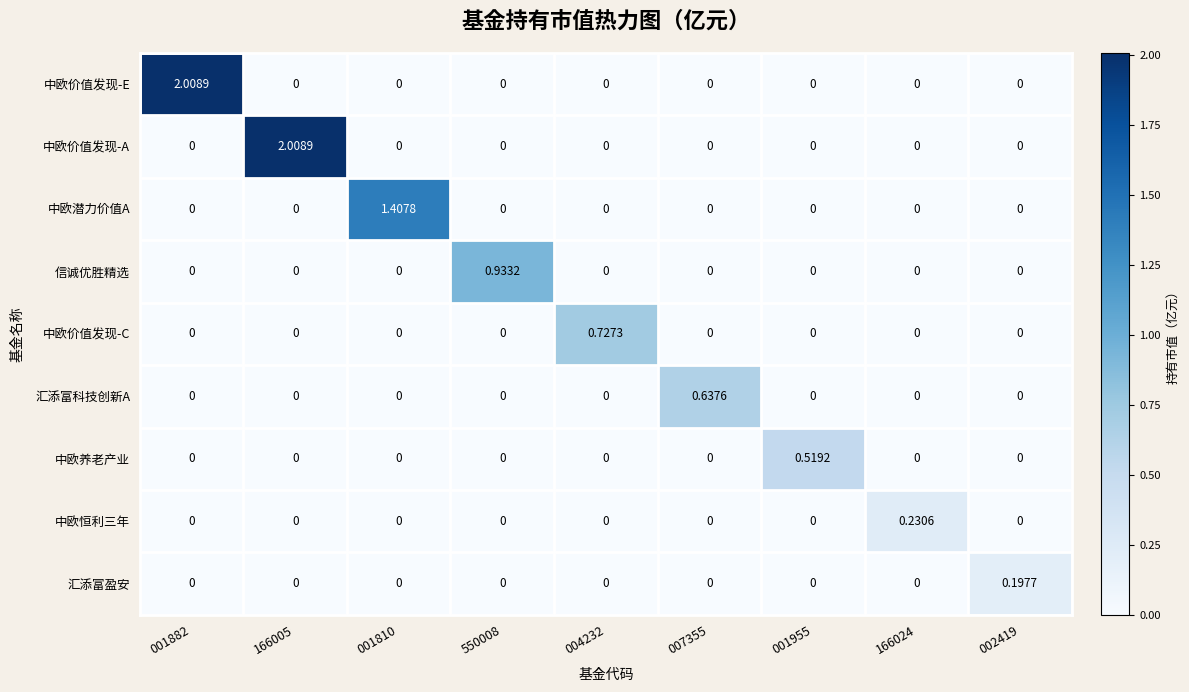

Between 001882 and 001955, which series saw the biggest shift?

中欧价值发现-E